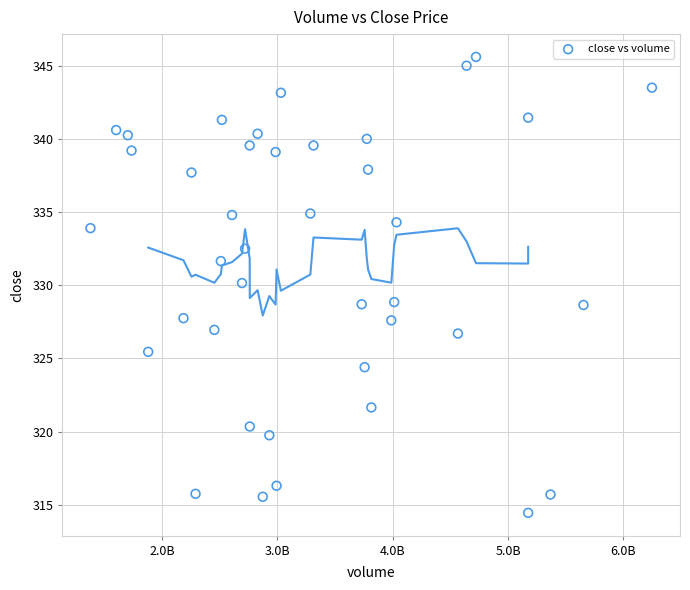

What is the range of X values (max minus min)?

4871044029.0